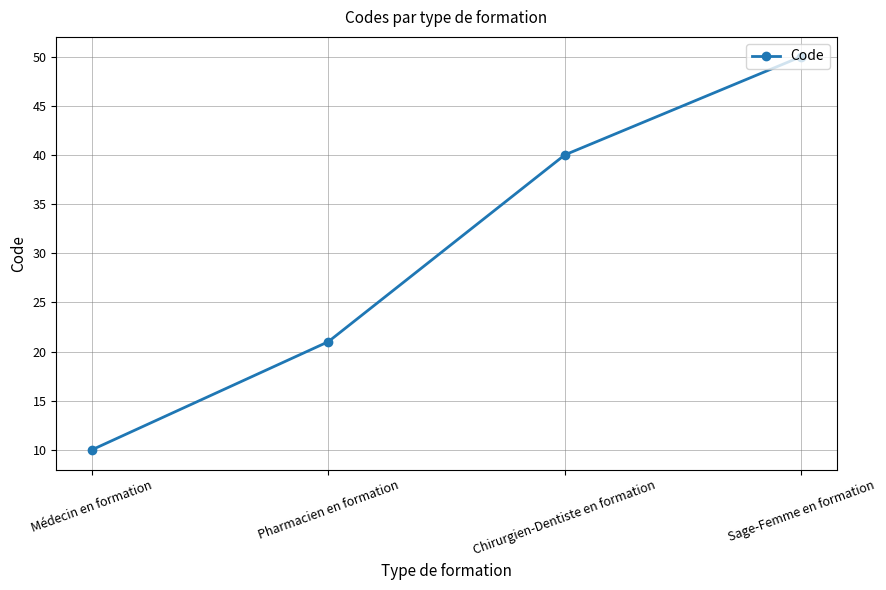

What is the ratio of the value at Sage-Femme en formation to the value at Médecin en formation?

5.0